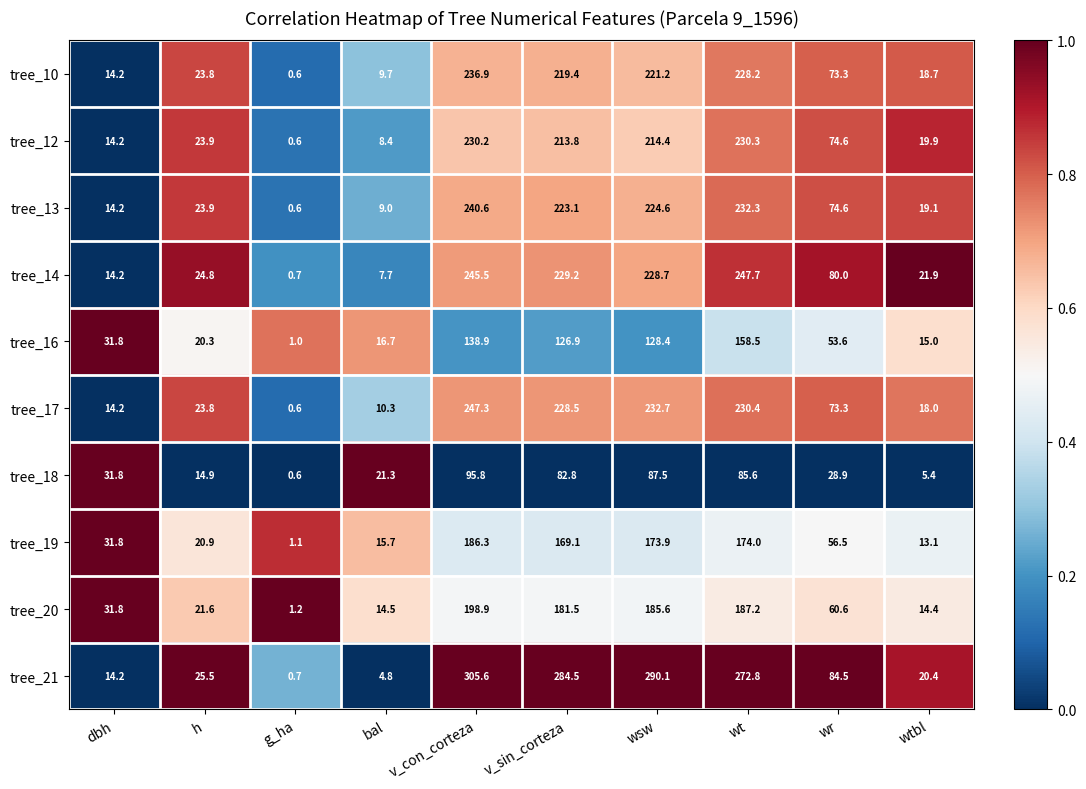

At how many categories does at least one series exceed 0?

10